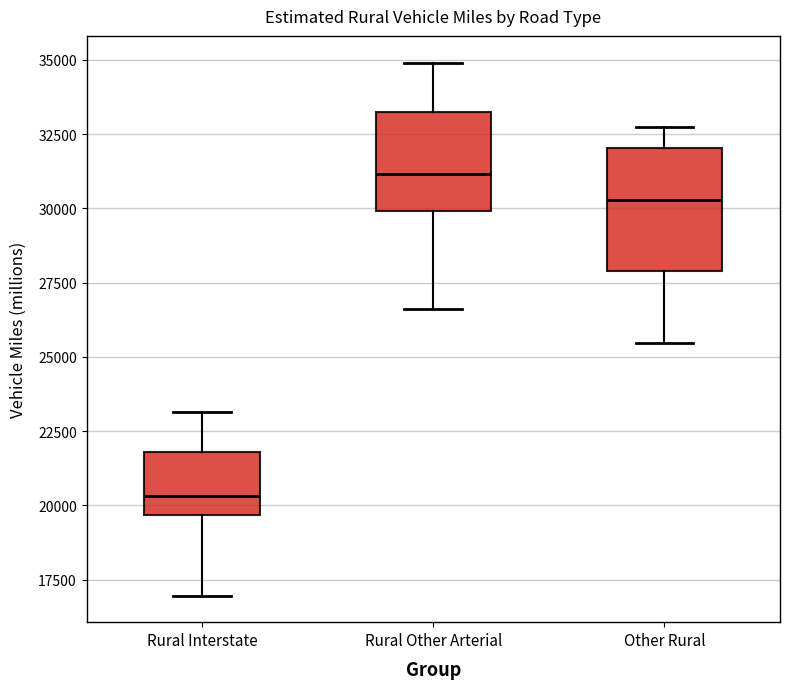

Reading left to right, transcribe this box plot: for each box, give where its median line is, the range the box spans, and where its two whiskers end, as read against the y-axis. The values are not printed on the chart, so give them approximately, as read against the axis.

Rural Interstate: median 20500, box 19500 to 22000, whiskers 17000 to 23000
Rural Other Arterial: median 31000, box 30000 to 33000, whiskers 26500 to 35000
Other Rural: median 30500, box 28000 to 32000, whiskers 25500 to 32500